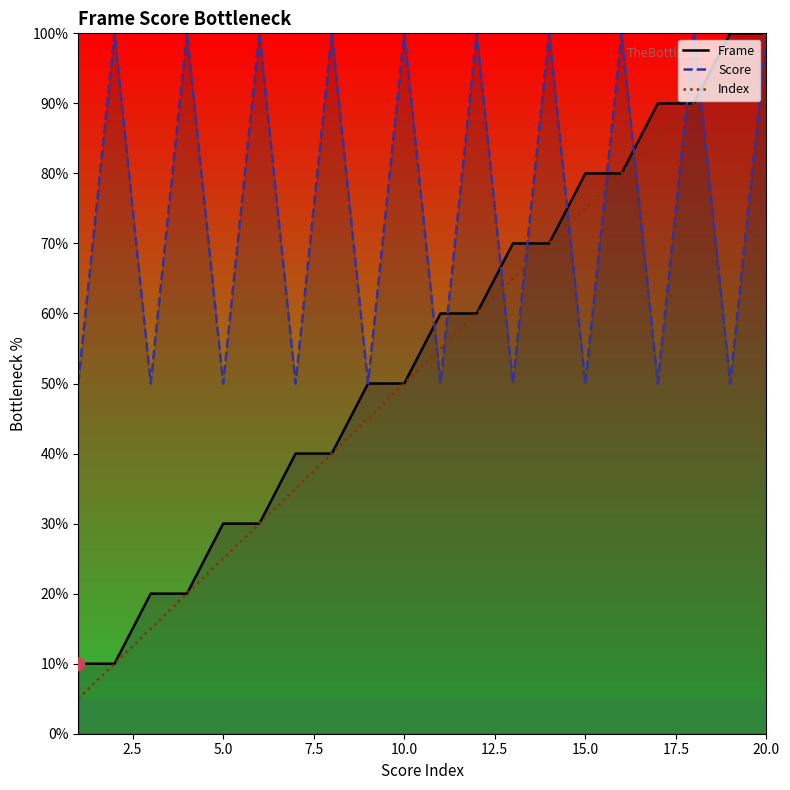

At which category is the sum across all series the highest?

20.0